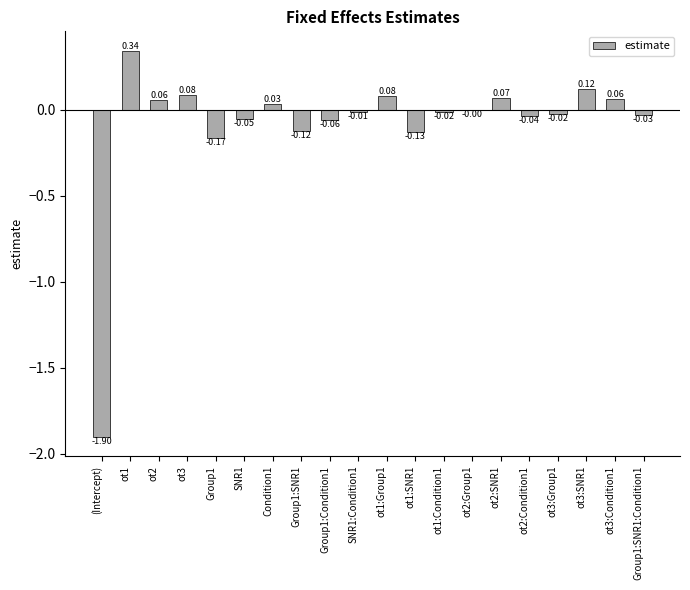

What is the sum of all values?

-1.7